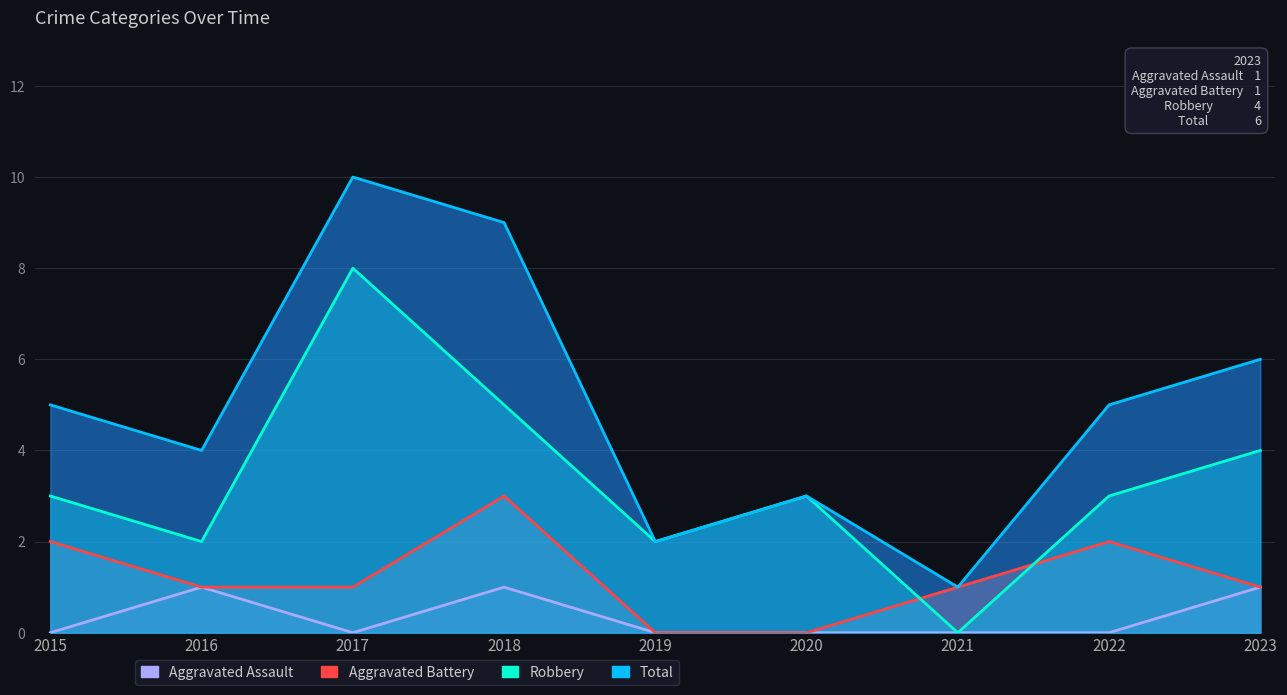

At which category is the sum across all series the highest?

2017